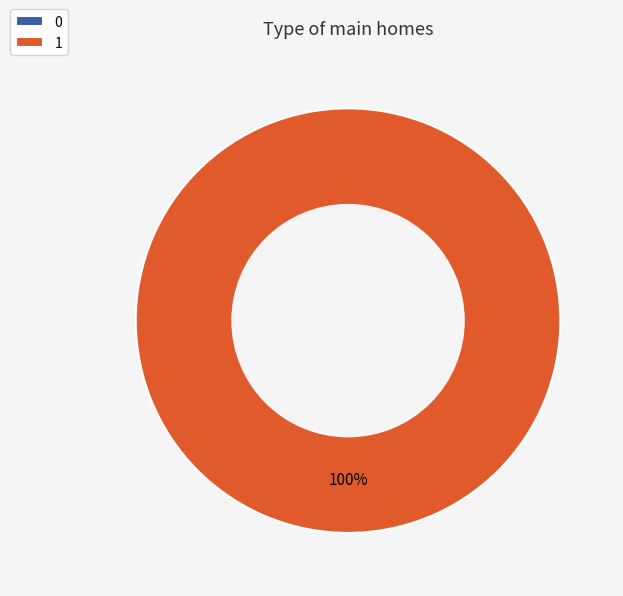

Combined, what portion of the pie is 1 and 0?

100.0%